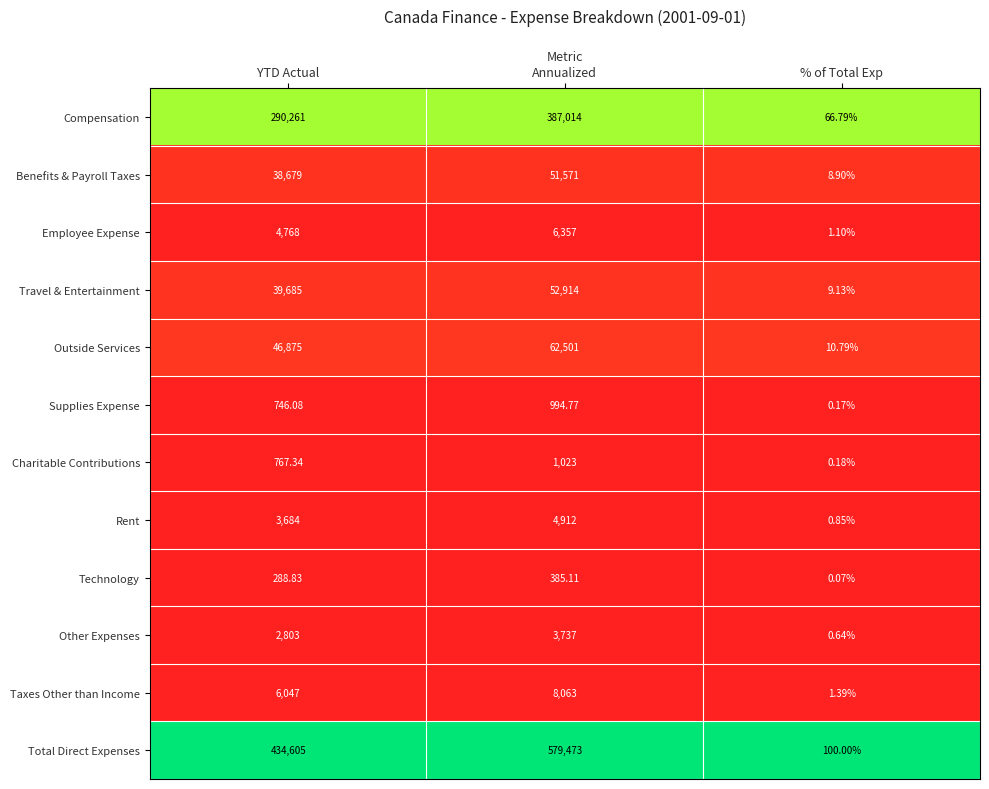

At which label does Charitable Contributions reach its peak?

Annualized